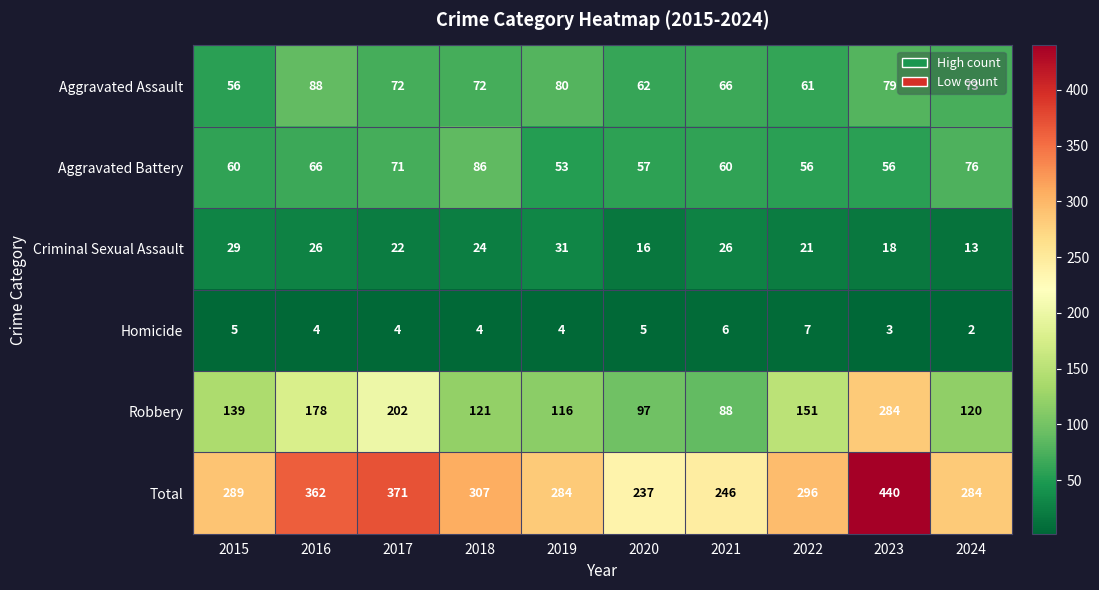

List the series in order of their peak value, highest first.

Total, Robbery, Aggravated Assault, Aggravated Battery, Criminal Sexual Assault, Homicide